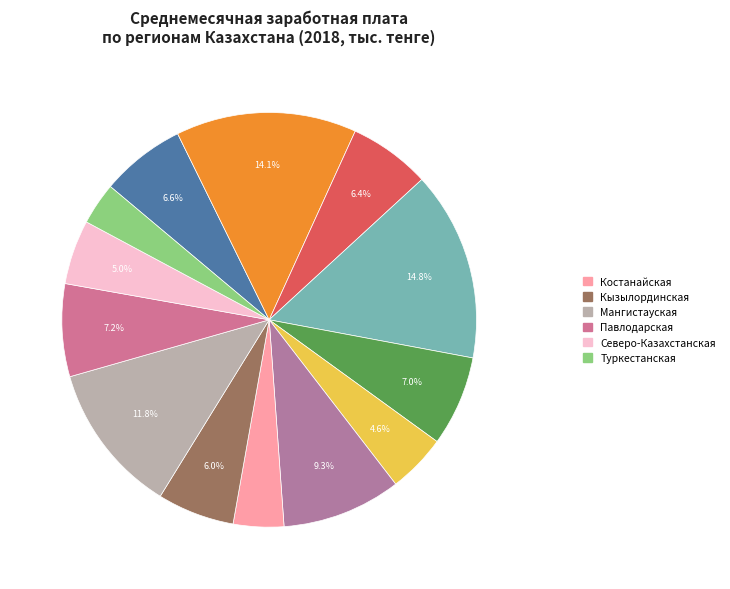

How many segments does this pie chart have?

13